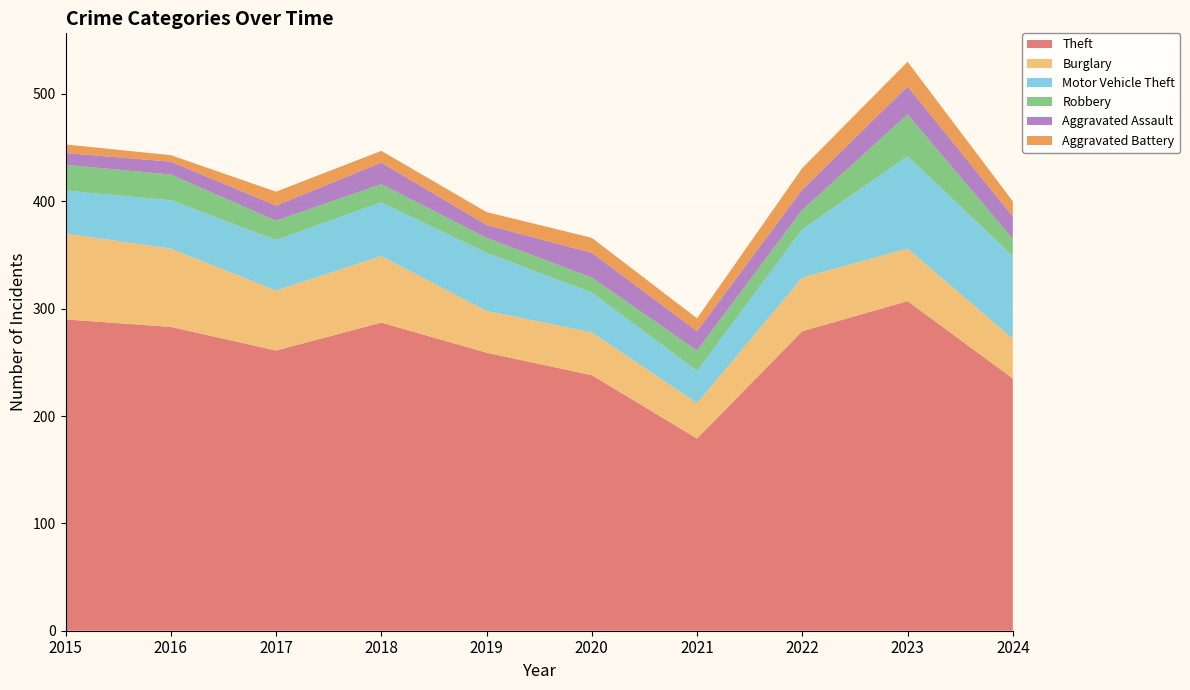

Reading left to right, transcribe all the data shown in this chart.

Theft: 2015=290	2016=283	2017=261	2018=287	2019=259	2020=238	2021=179	2022=279	2023=307	2024=235
Burglary: 2015=80	2016=73	2017=56	2018=62	2019=39	2020=40	2021=33	2022=50	2023=49	2024=37
Motor Vehicle Theft: 2015=40	2016=45	2017=47	2018=50	2019=54	2020=37	2021=30	2022=45	2023=86	2024=77
Robbery: 2015=24	2016=24	2017=18	2018=17	2019=14	2020=14	2021=19	2022=18	2023=39	2024=16
Aggravated Assault: 2015=11	2016=12	2017=14	2018=20	2019=12	2020=23	2021=18	2022=19	2023=26	2024=21
Aggravated Battery: 2015=8	2016=6	2017=13	2018=11	2019=12	2020=14	2021=12	2022=20	2023=23	2024=14